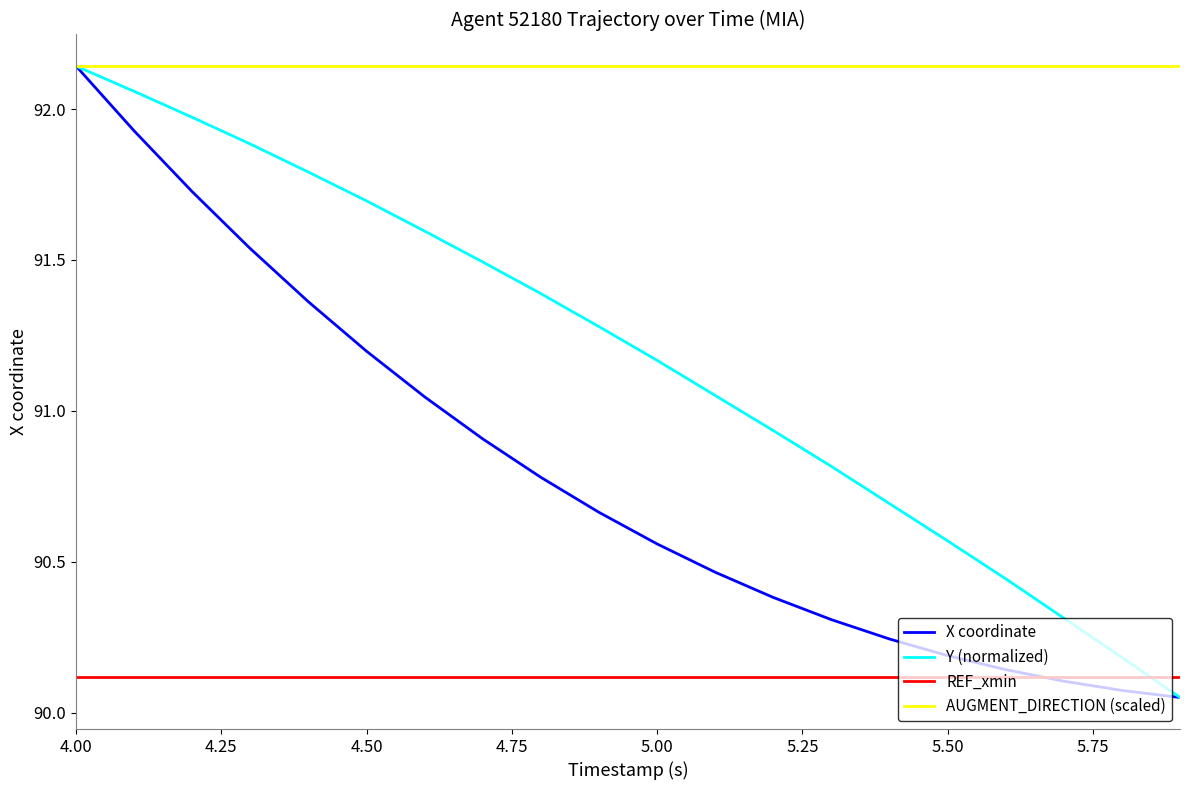

What is the difference between the maximum and minimum values in the Y (normalized) series?

2.1